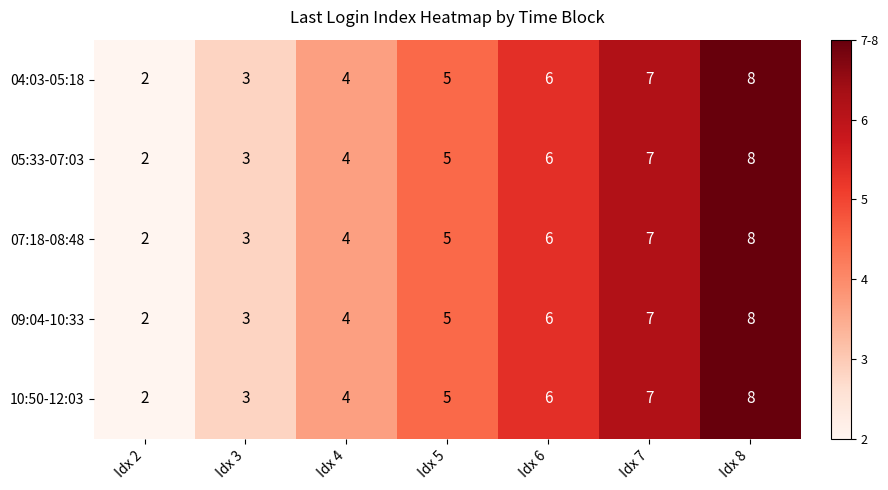

What is the sum of all 05:33-07:03 values?

35